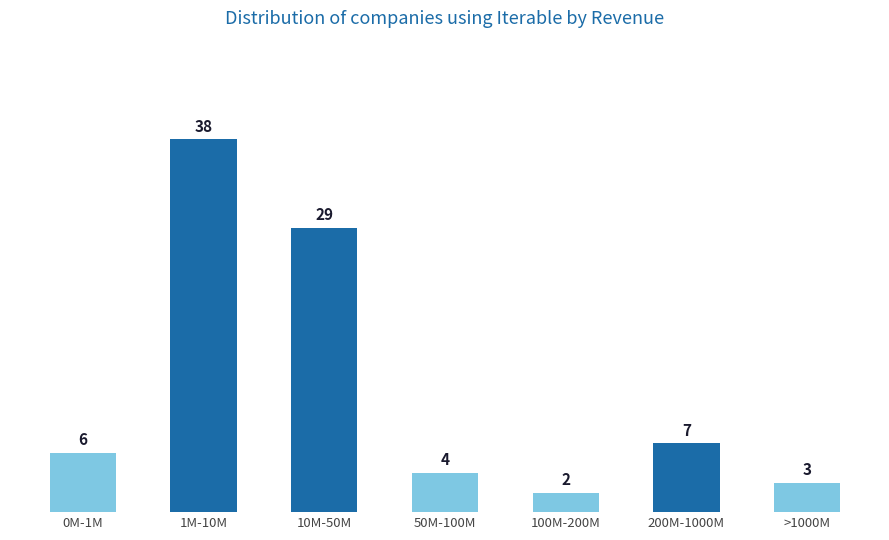

What is the difference between the maximum and minimum values?

36